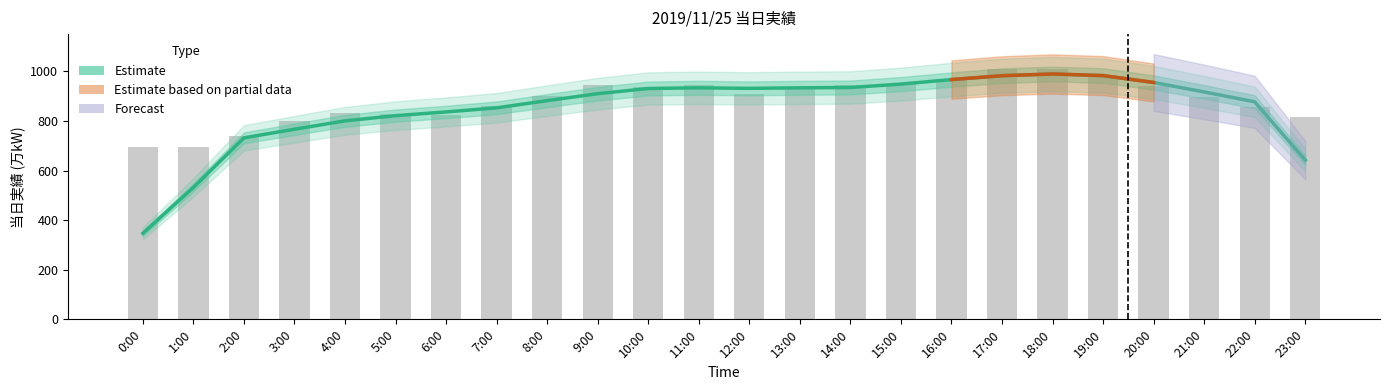

Is it true that the value at 4:00 is 489.9?

False